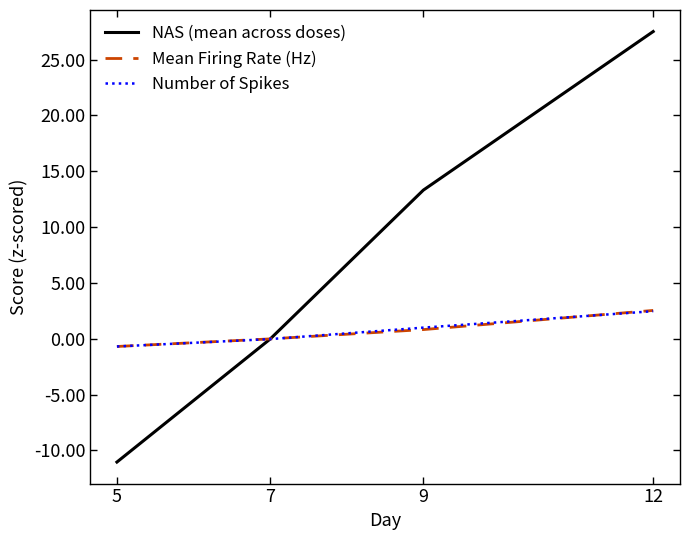

Which series has the widest spread of values?

NAS (mean across doses)